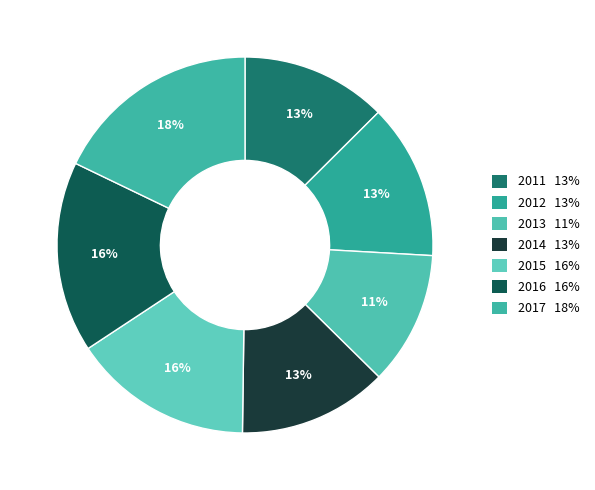

Which slice is the largest?

2017